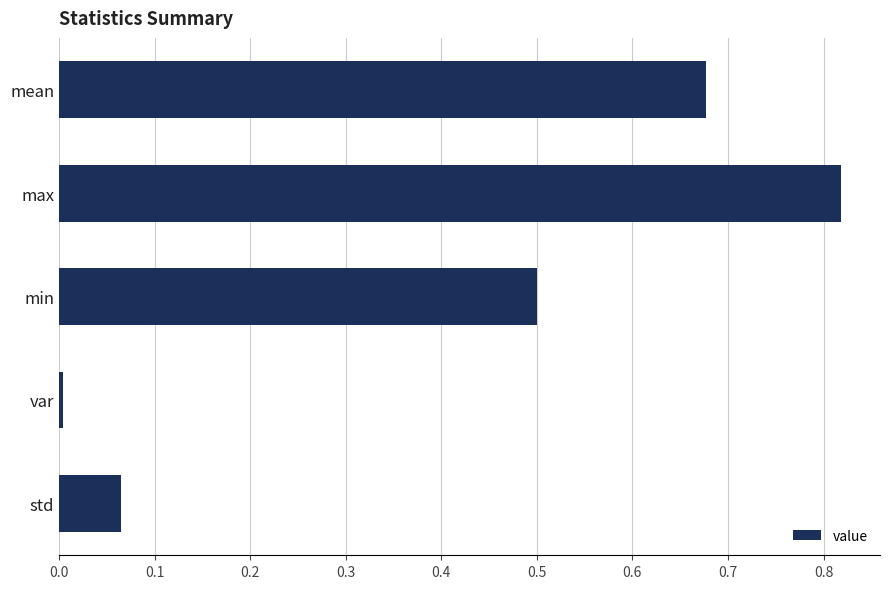

Is it true that the value at std is 0.0?

False